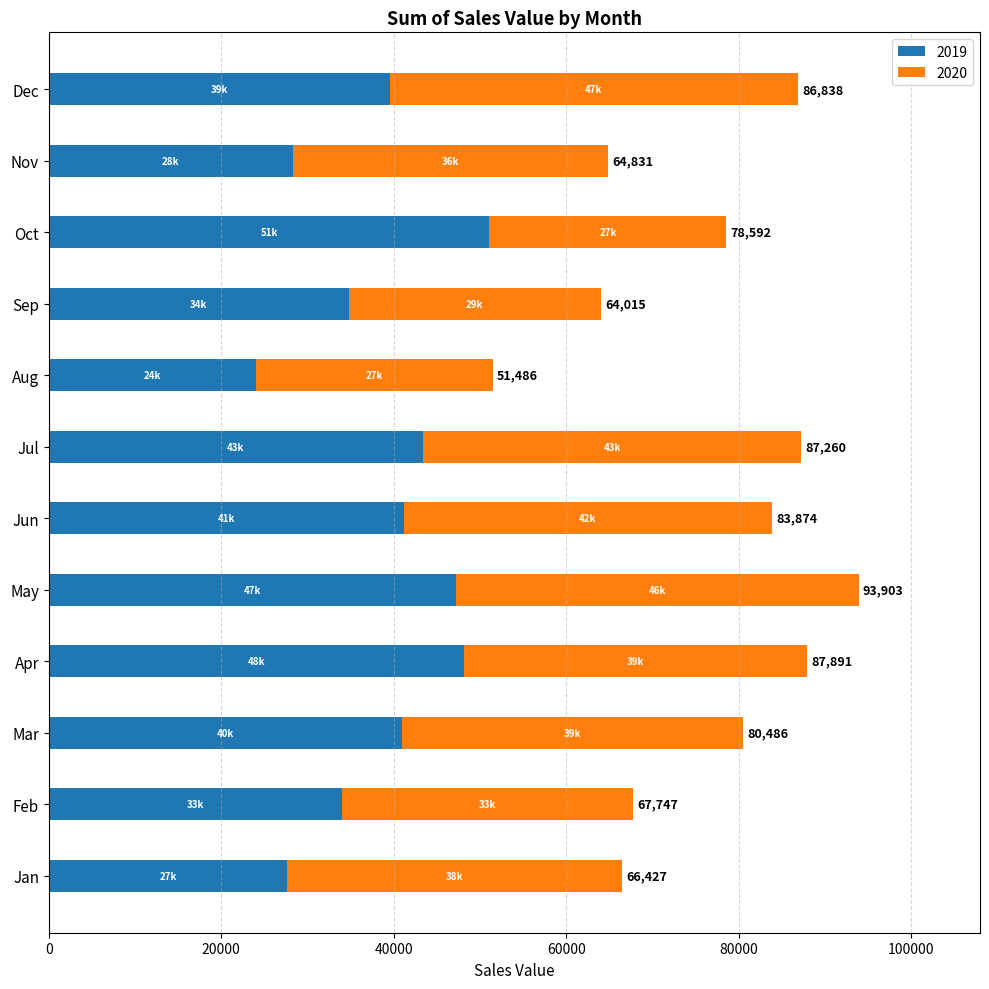

Rank the series by their average value, from lowest to highest.

2020, 2019